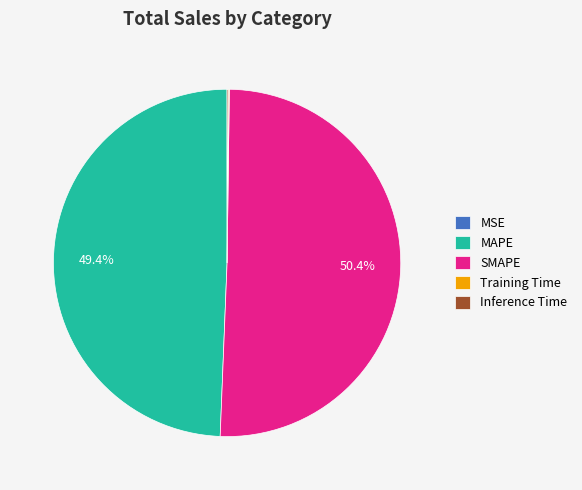

Do SMAPE and MAPE together represent more than half of the pie?

Yes